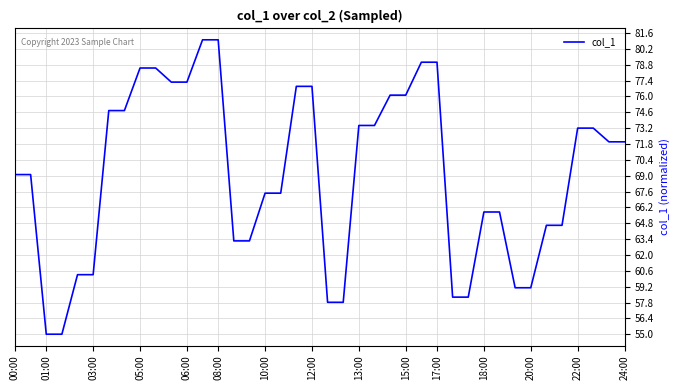

What is the maximum value shown in the chart?

81.0